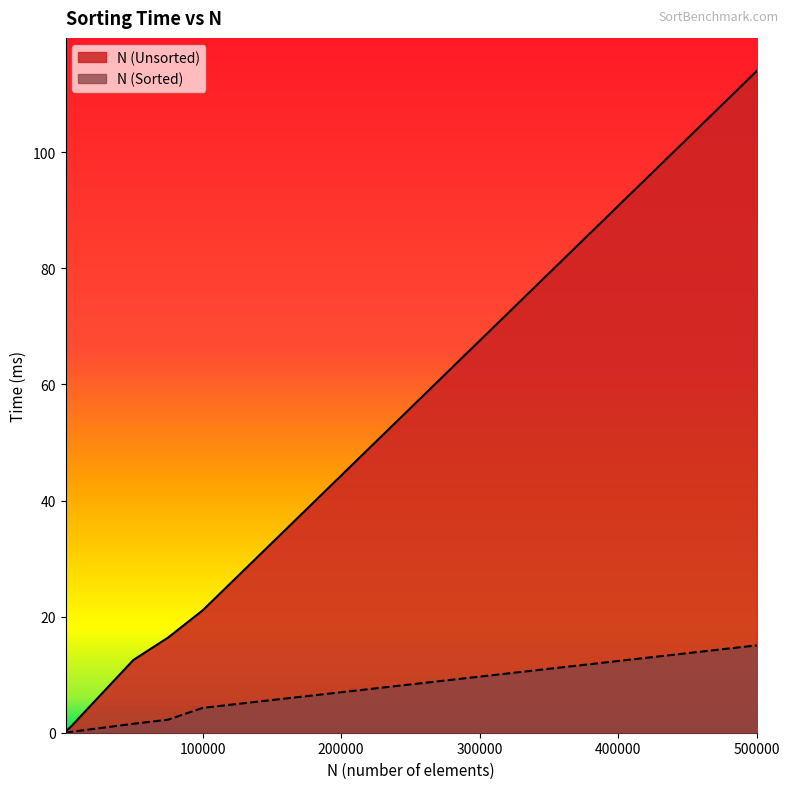

True or false: Unsorted Time (ms) has more than 2 interior local peaks.

False